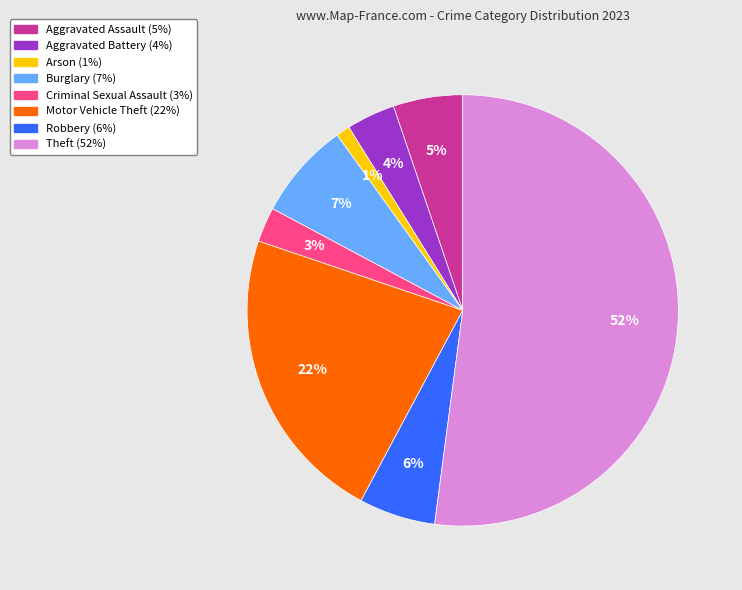

Rank the categories by value from lowest to highest.

Arson, Criminal Sexual Assault, Aggravated Battery, Aggravated Assault, Robbery, Burglary, Motor Vehicle Theft, Theft